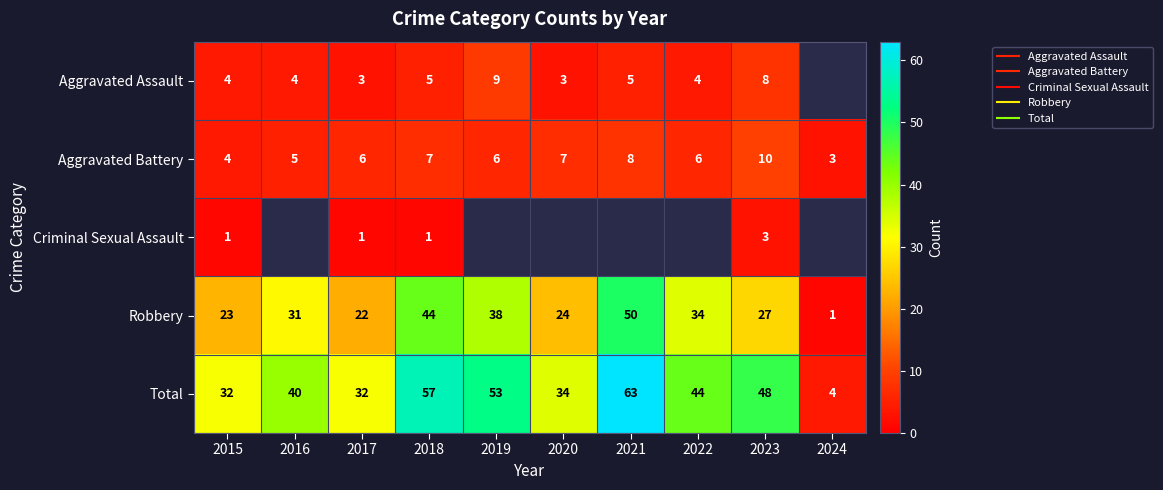

What is the sum of the Total values at 2017 and 2023?

80.0